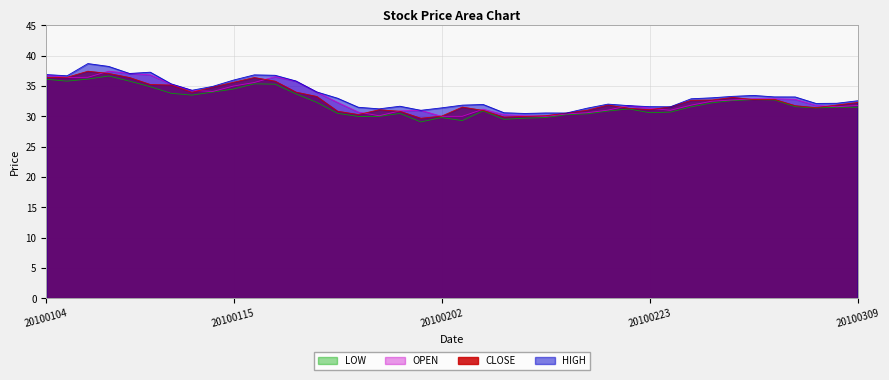

Read the LOW value at 20100126.

30.5